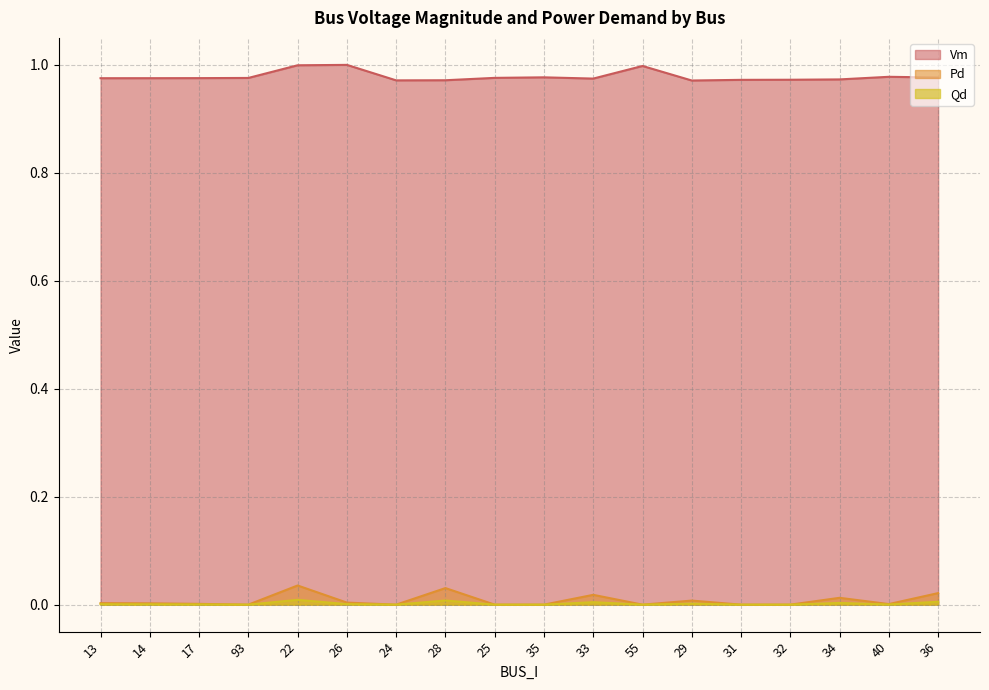

What position from the left is 14?

2